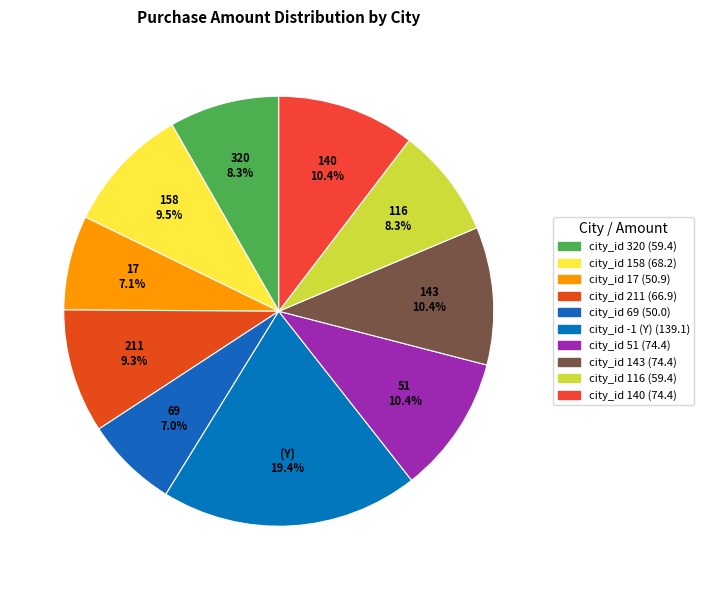

Is it true that city_id 211 is 15% of the pie?

False